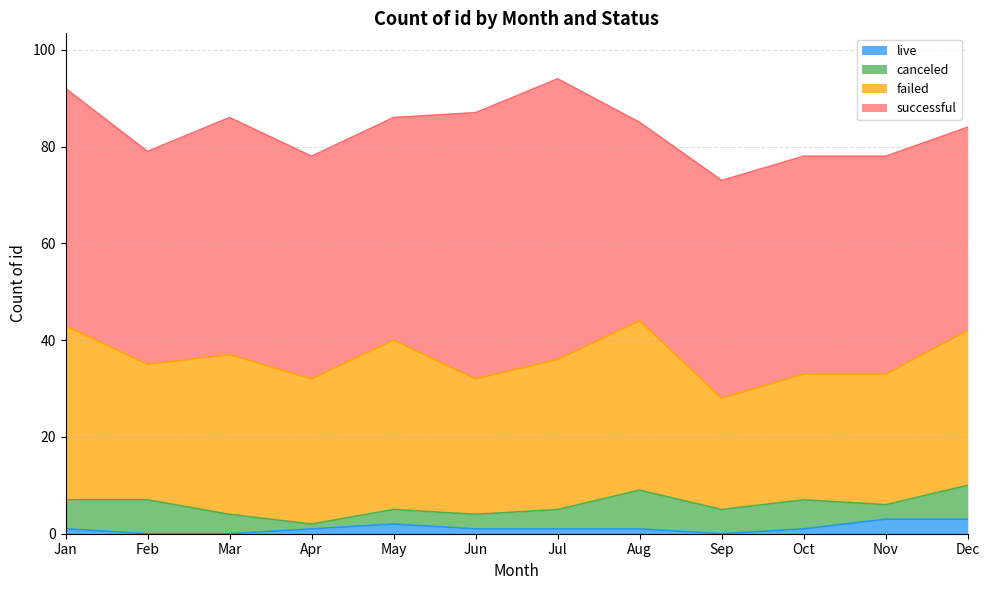

Reading left to right, list all the values displayed in this chart.

successful: 49	44	49	46	46	55	58	41	45	45	45	42
failed: 36	28	33	30	35	28	31	35	23	26	27	32
canceled: 6	7	4	1	3	3	4	8	5	6	3	7
live: 1	0	0	1	2	1	1	1	0	1	3	3